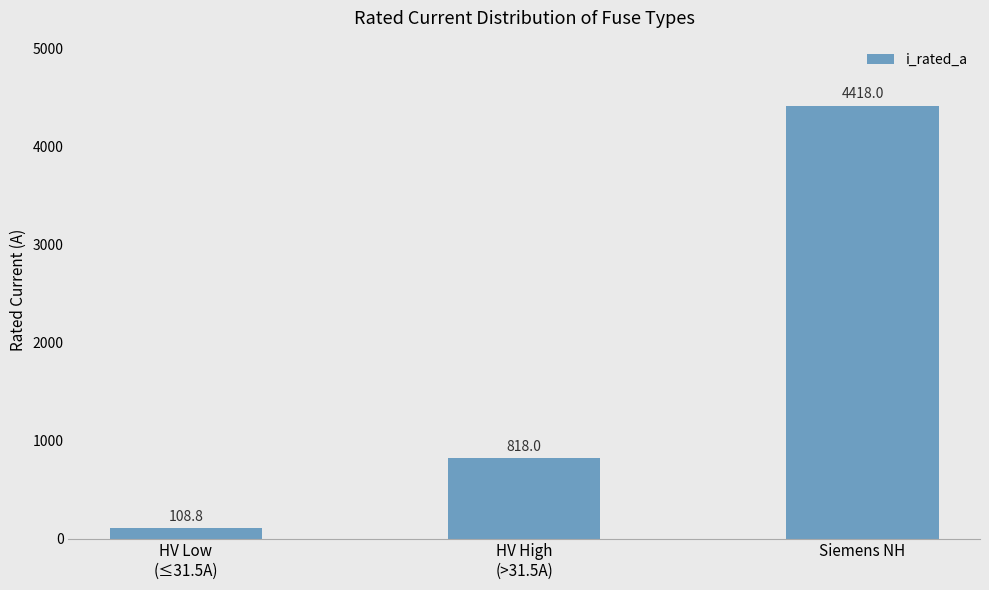

What is the label of the 3rd bar from the left?

Siemens NH